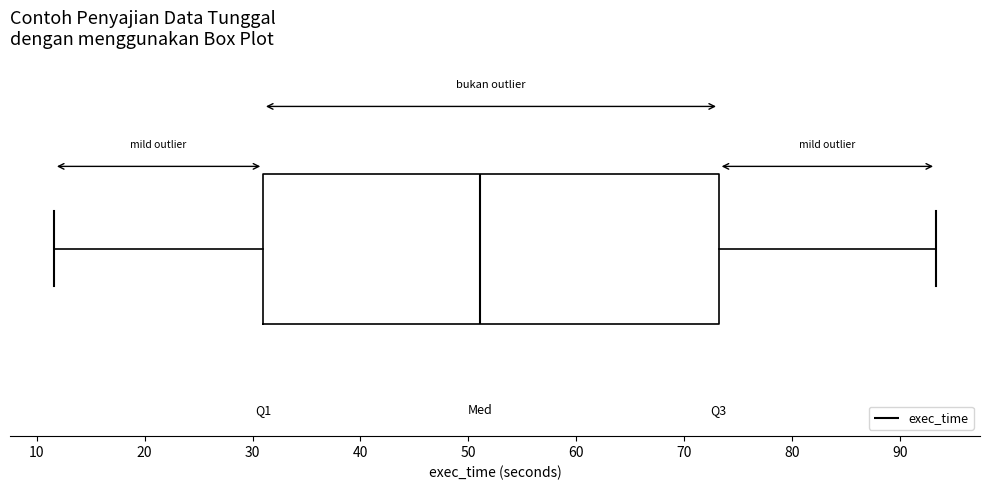

Transcribe this box plot: give where the median line is, the range the box spans, and where the two whiskers end, as read against the x-axis. The values are not printed on the chart, so give them approximately, as read against the axis.

median 51, box 31 to 73, whiskers 12 to 93